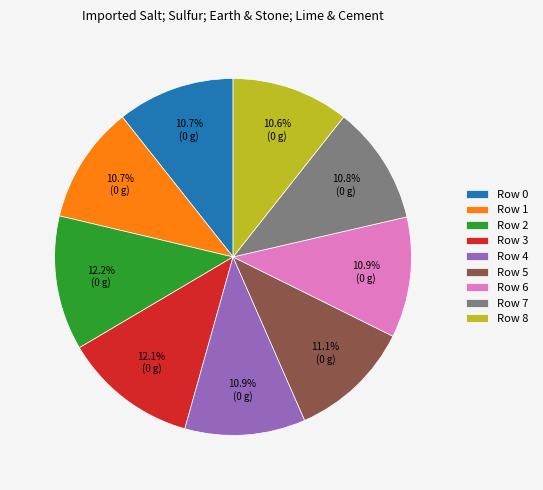

Do Row 1 and Row 8 together represent more than half of the pie?

No